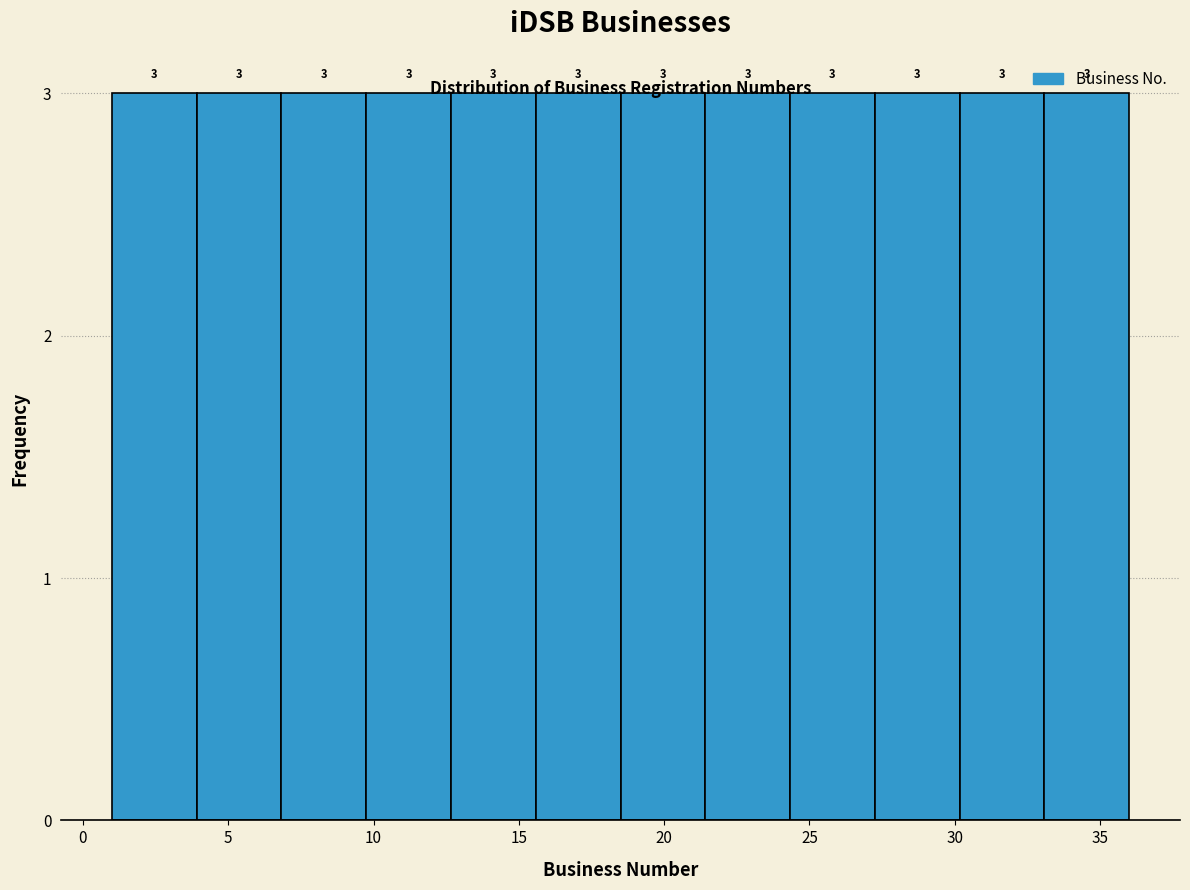

What is the height of the bar covering 10.0 to 12.5 on the x-axis? The bar edges are not printed on the chart, so give them approximately, as read against the axis.

3